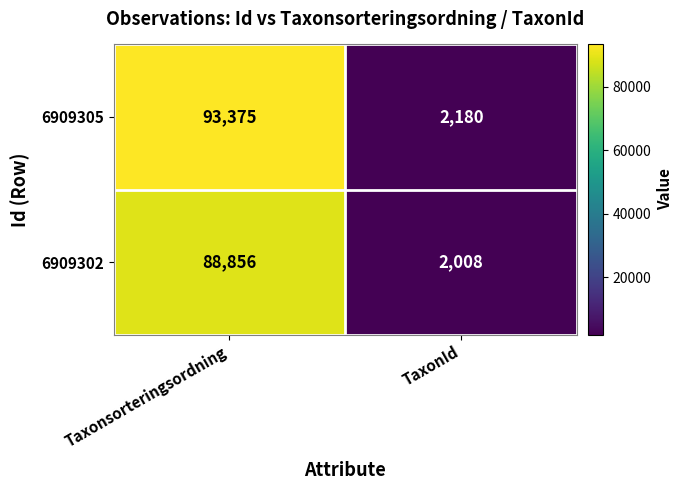

At which category is the sum across all series the highest?

Taxonsorteringsordning